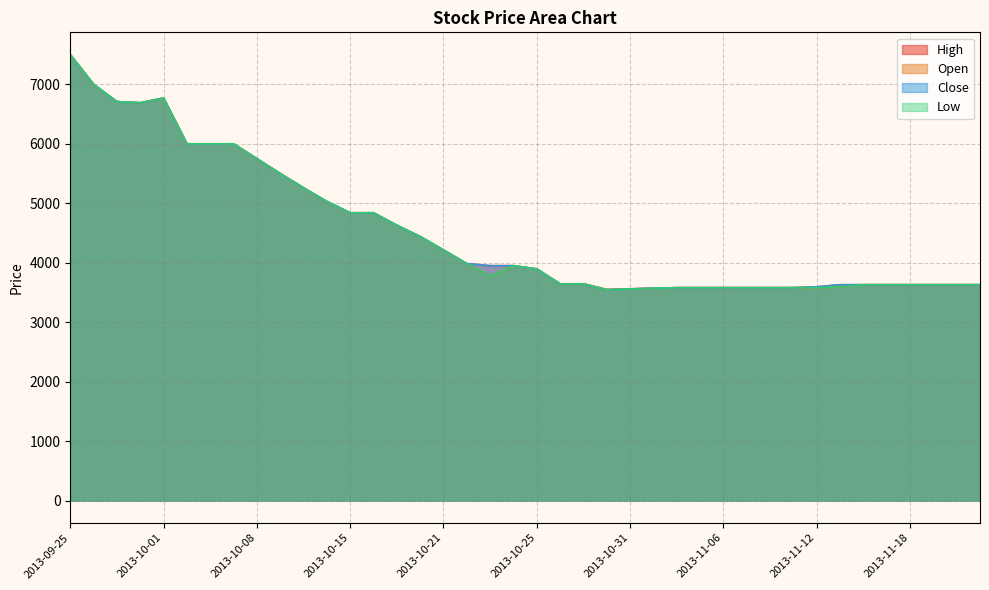

Is the value of Open at 2013-10-18 greater than the value of High at 2013-10-04?

No